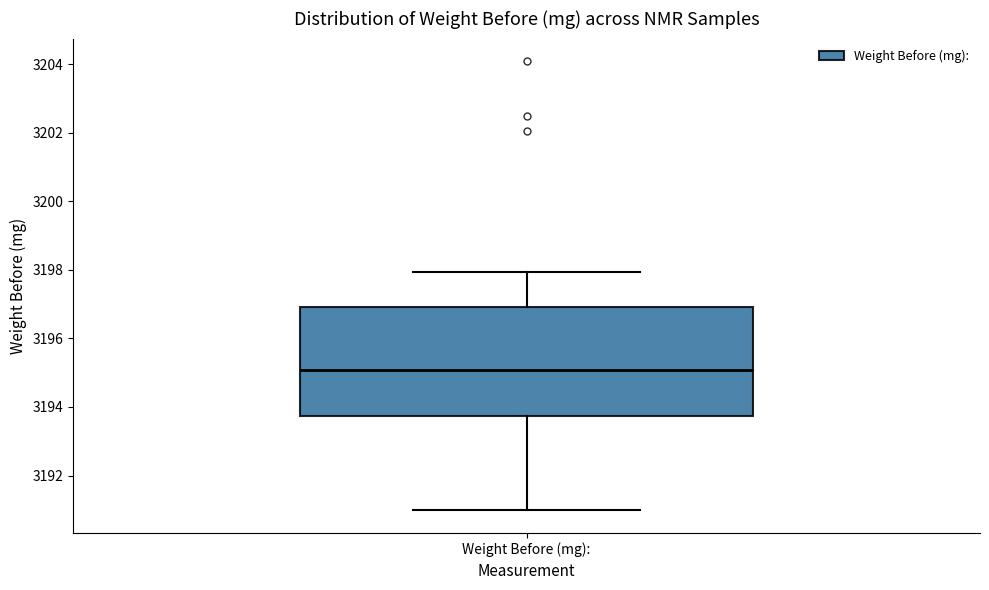

Read this box plot against the y-axis: the position of the median line, the range covered by the box, and the ends of both whiskers. The values are not printed on the chart, so give them approximately, as read against the axis.

median 3195.0, box 3193.8 to 3197.0, whiskers 3191.0 to 3198.0